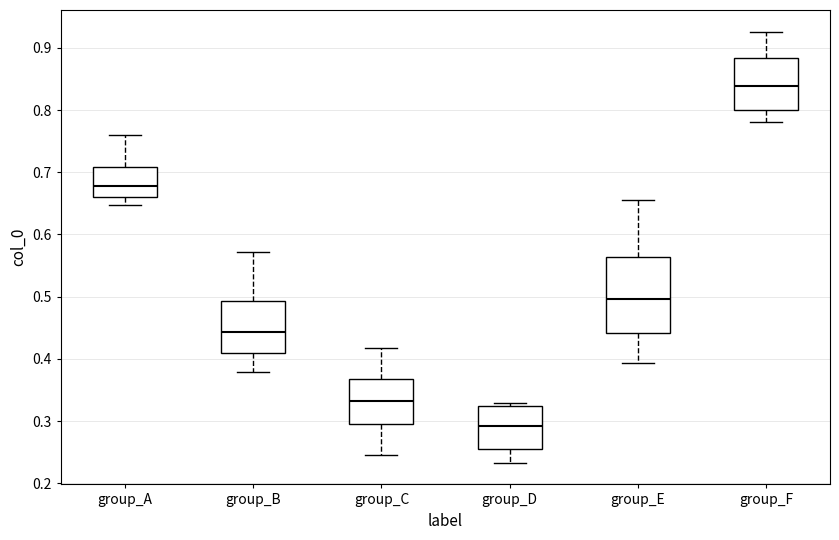

Reading left to right, read every box against the y-axis: the position of its median line, the range the box covers, and the ends of its whiskers. The values are not printed on the chart, so give them approximately, as read against the axis.

group_A: median 0.68, box 0.66 to 0.71, whiskers 0.65 to 0.76
group_B: median 0.44, box 0.41 to 0.49, whiskers 0.38 to 0.57
group_C: median 0.33, box 0.30 to 0.37, whiskers 0.25 to 0.42
group_D: median 0.29, box 0.26 to 0.32, whiskers 0.23 to 0.33
group_E: median 0.50, box 0.44 to 0.56, whiskers 0.39 to 0.65
group_F: median 0.84, box 0.80 to 0.88, whiskers 0.78 to 0.93